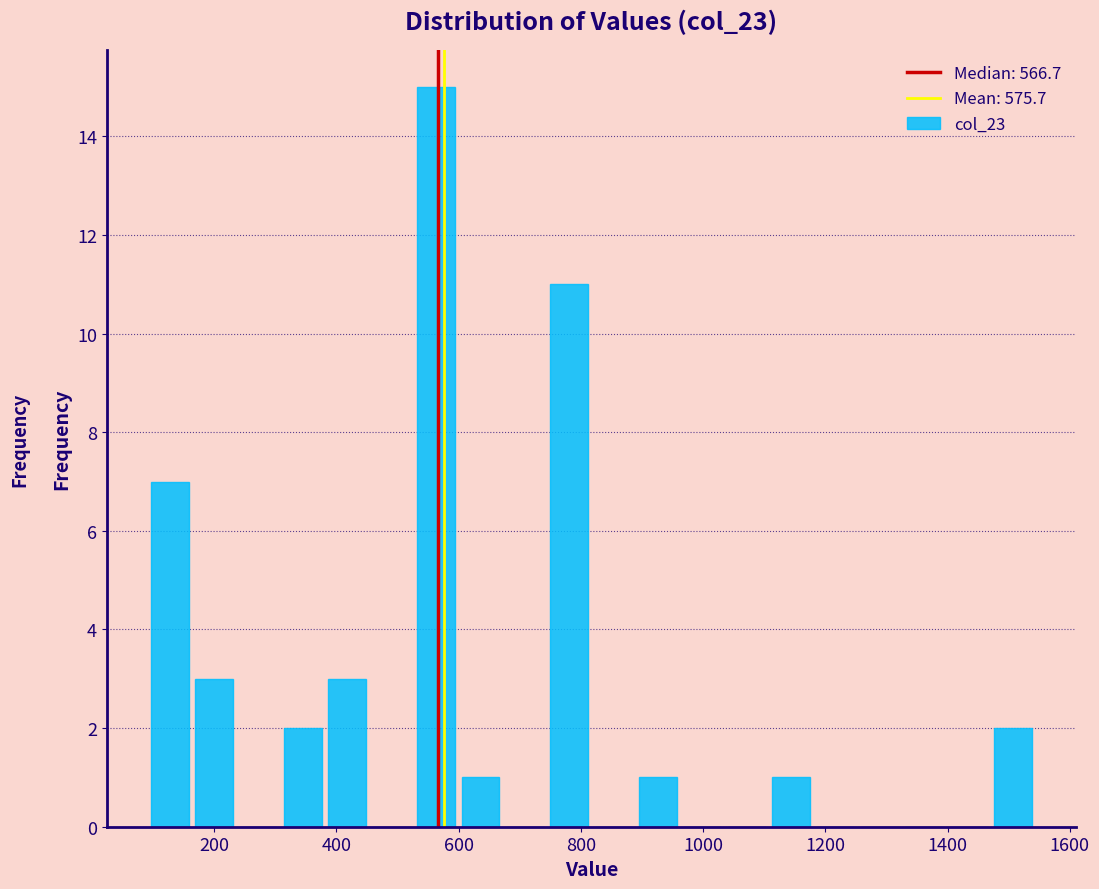

Around what value on the x-axis is the tallest bar? Give the approximate position of its centre, as read against the axis.

560